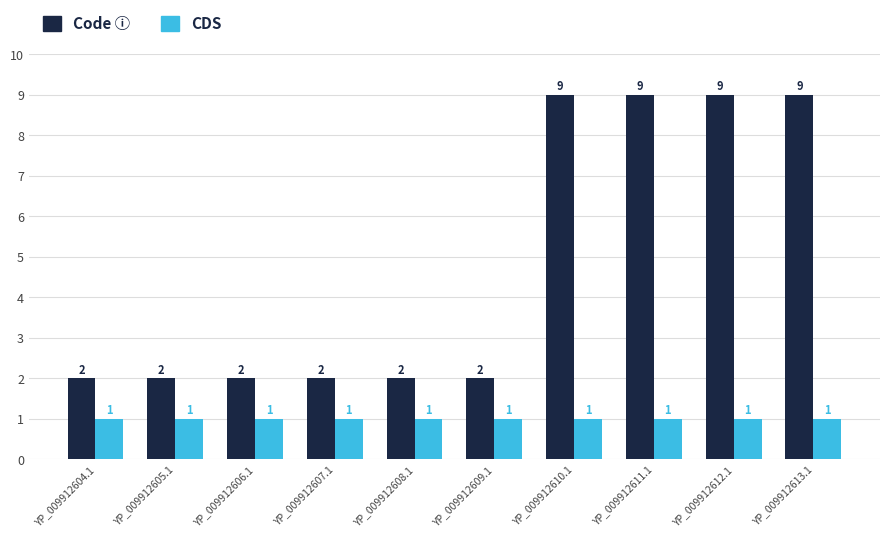

What is the greatest value displayed?

9